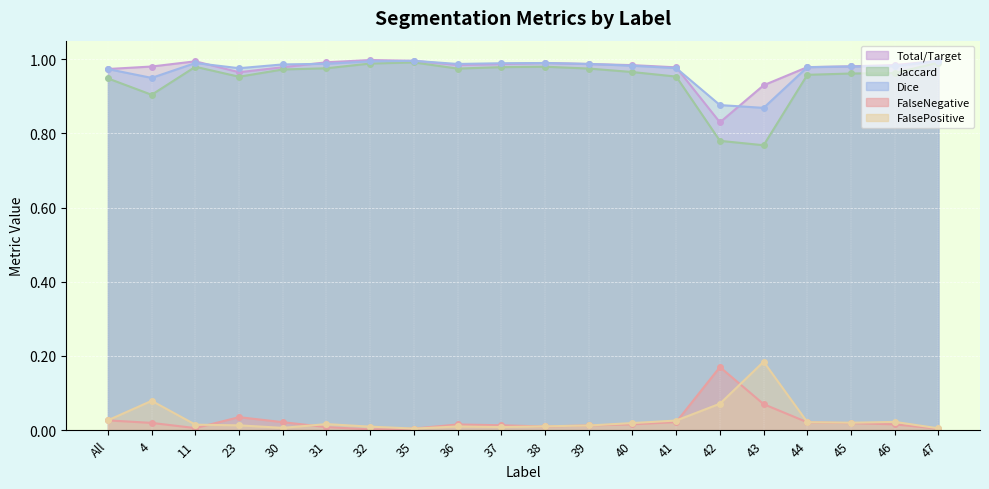

At which label is Jaccard closest to 0?

43